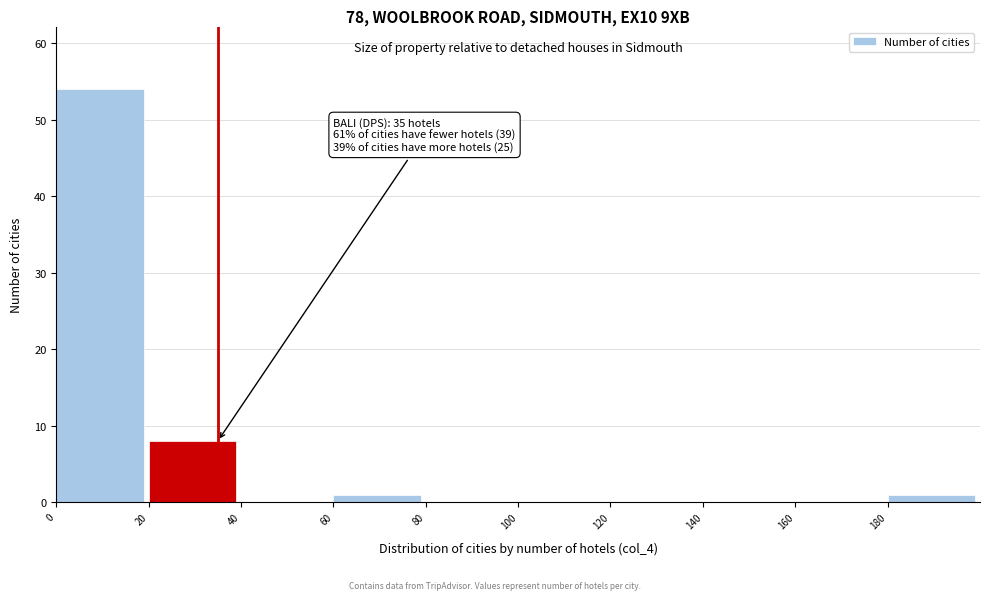

Over which range of the x-axis is the bar tallest?

0 to 20